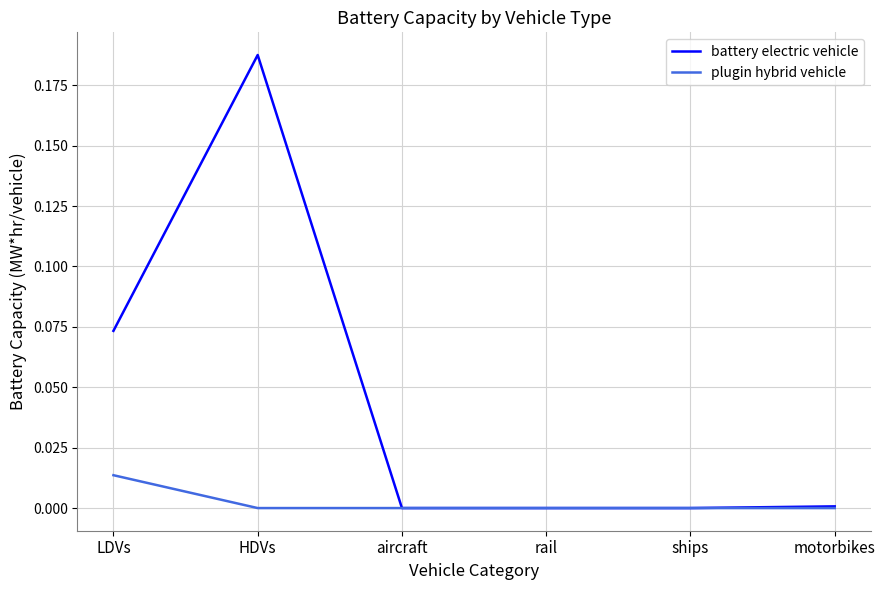

Which series has the largest total across all categories?

battery electric vehicle